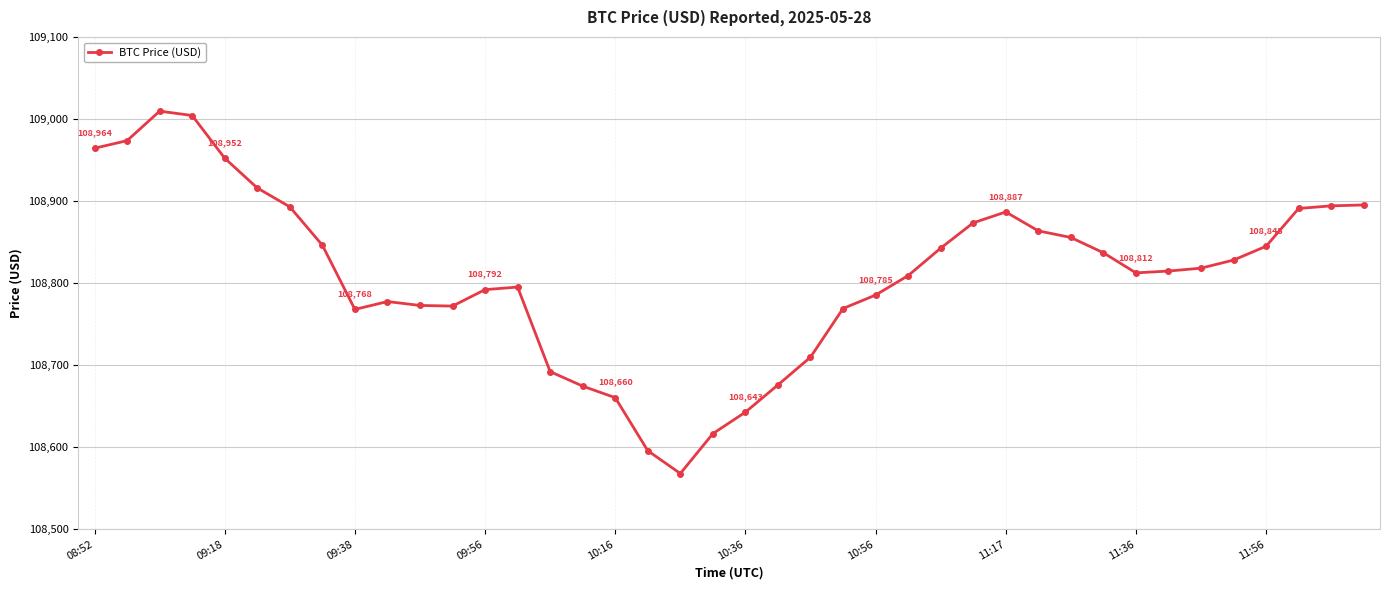

What is the difference between the second highest and second lowest values?

408.6